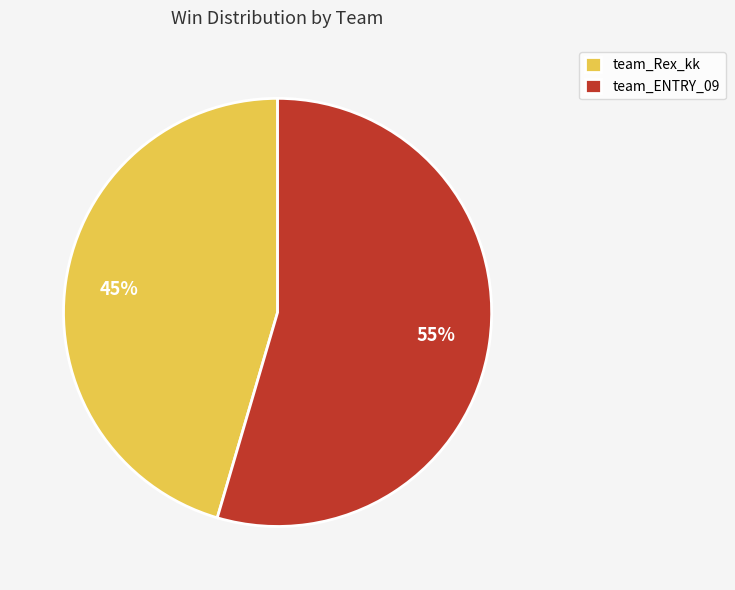

What is the largest slice in the pie chart?

team_ENTRY_09